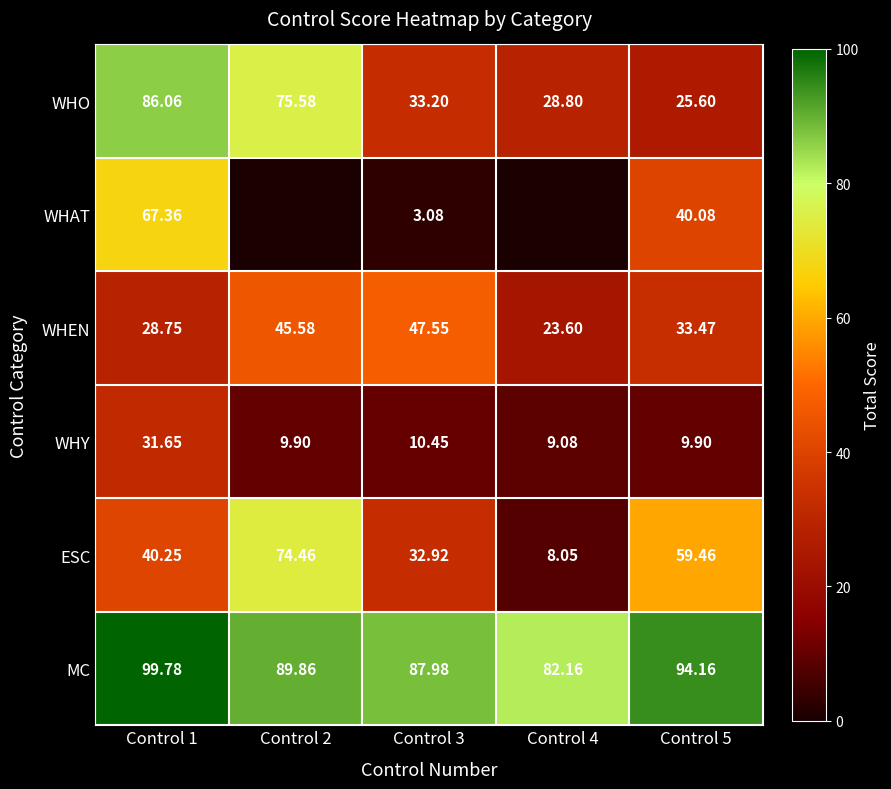

Is the value of MC at Control 5 greater than the value of WHAT at Control 5?

Yes